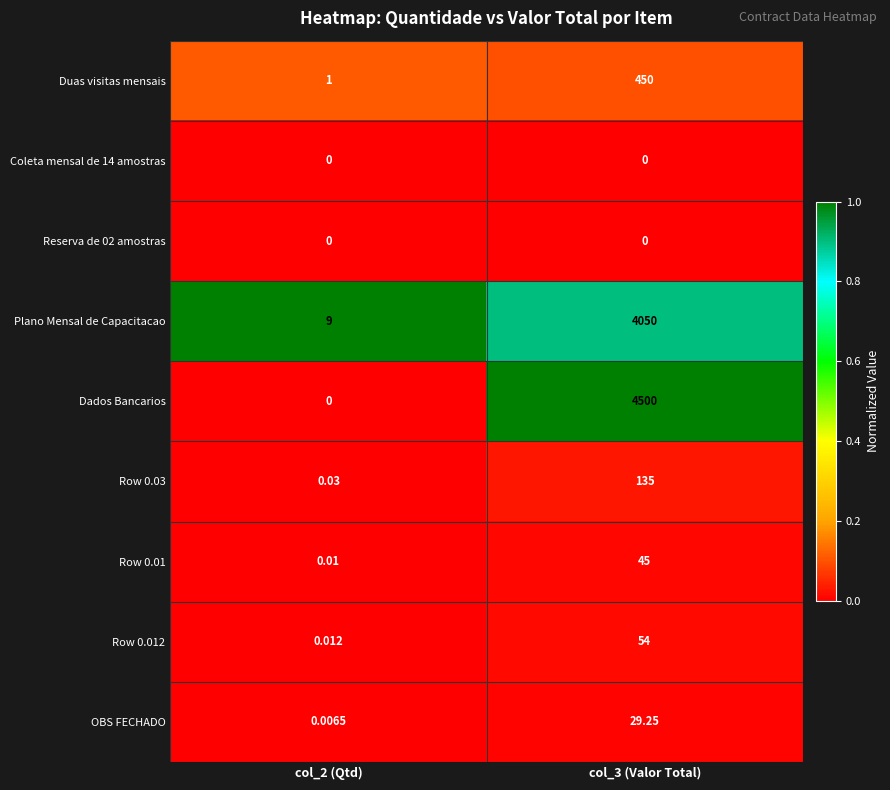

Which series has the largest total across all categories?

Dados Bancarios